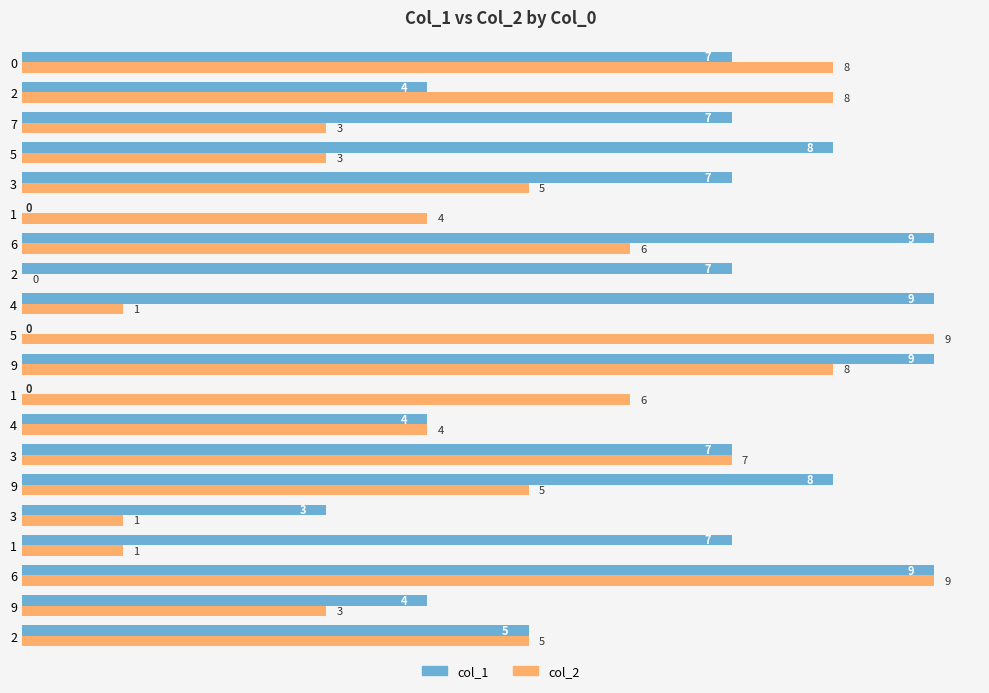

List the series in order of their peak value, highest first.

col_1, col_2